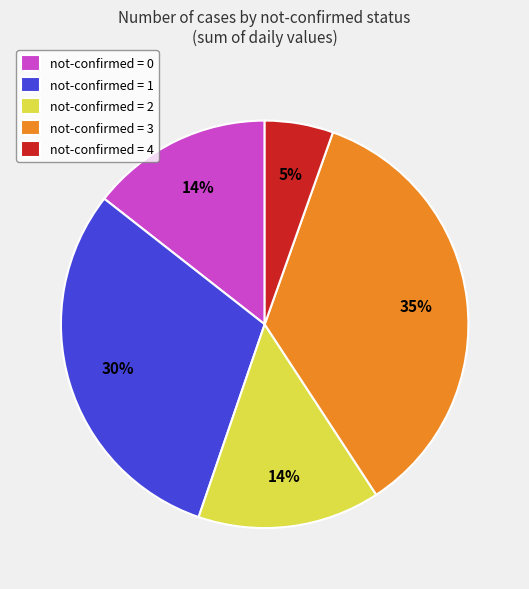

How many slices are in this pie chart?

5